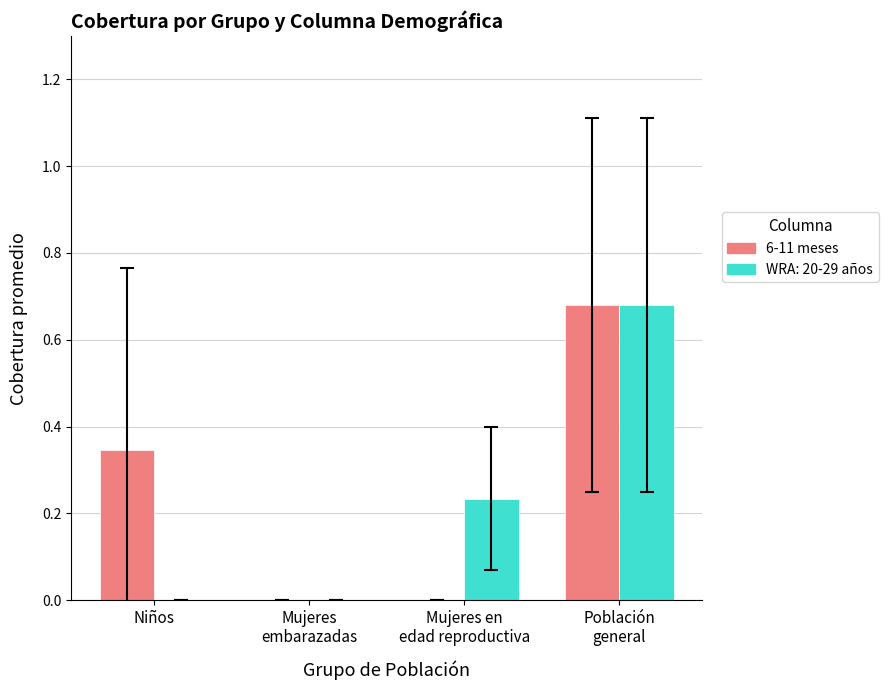

What is the sum of all 6-11 meses values?

1.0